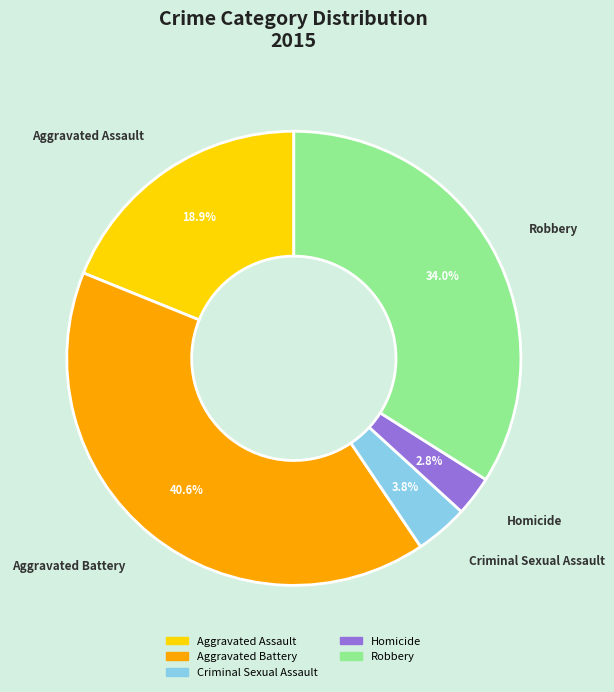

To the nearest percent, what is the average slice percentage?

20%